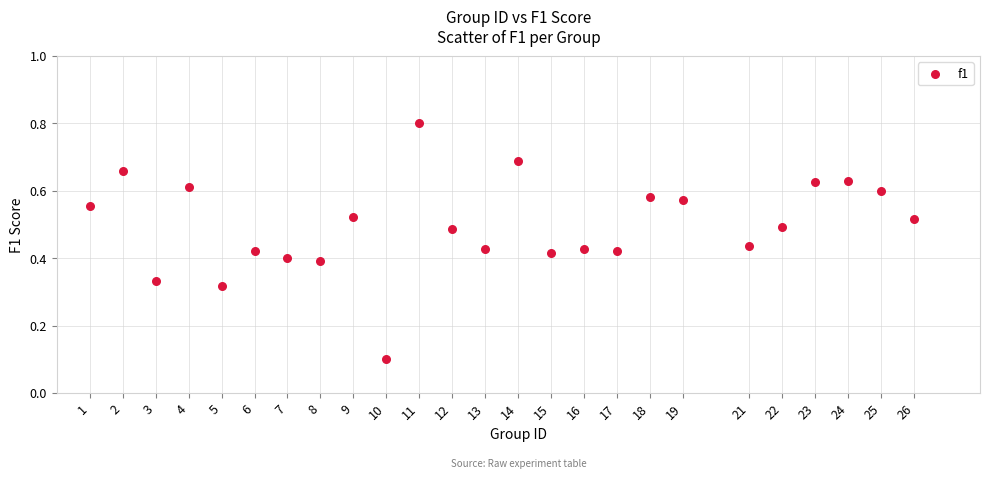

What is the range of X values (max minus min)?

25.0